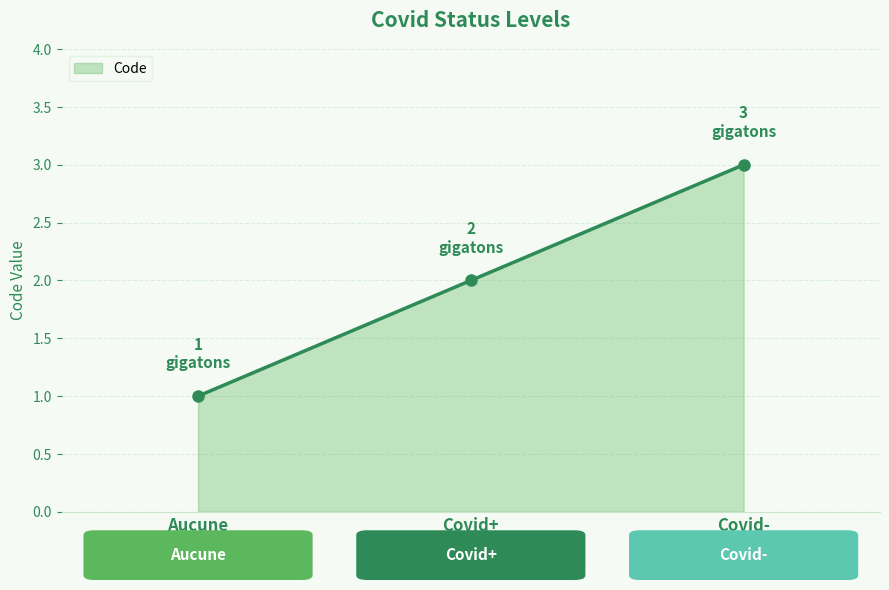

How many lines are shown in the chart?

1